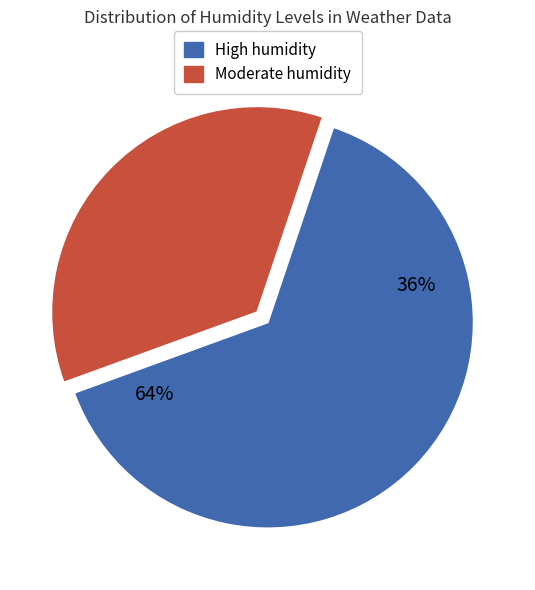

What portion of the pie excludes Moderate humidity?

64.3%